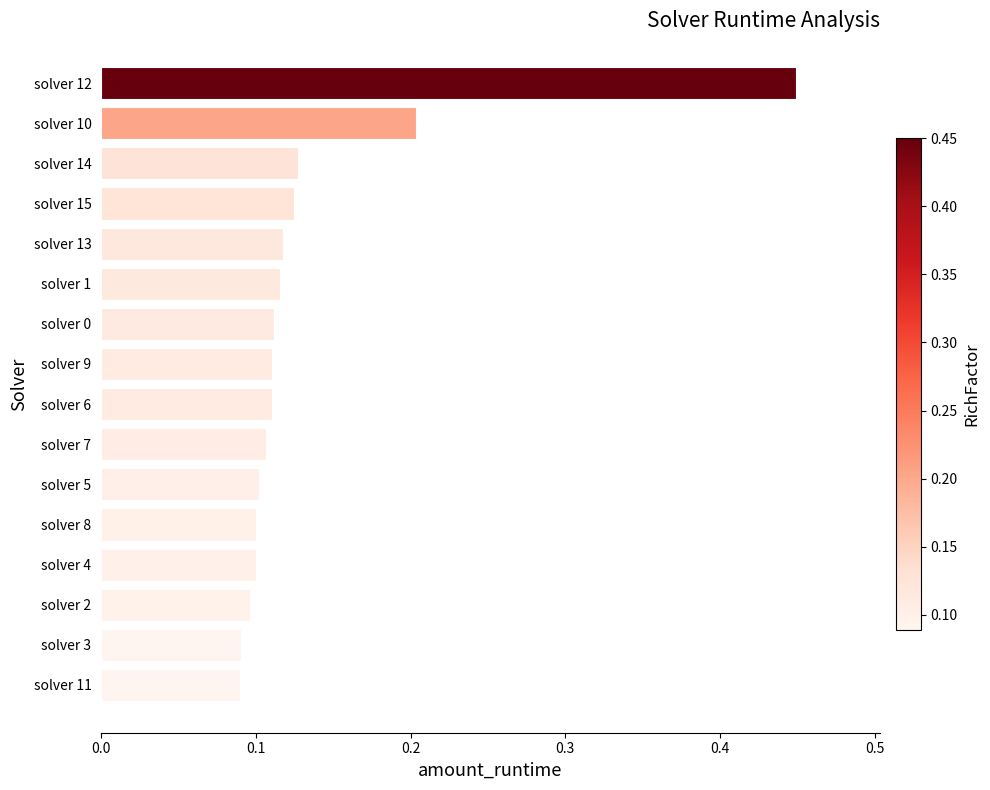

Which label corresponds to the largest value in the chart?

solver 12